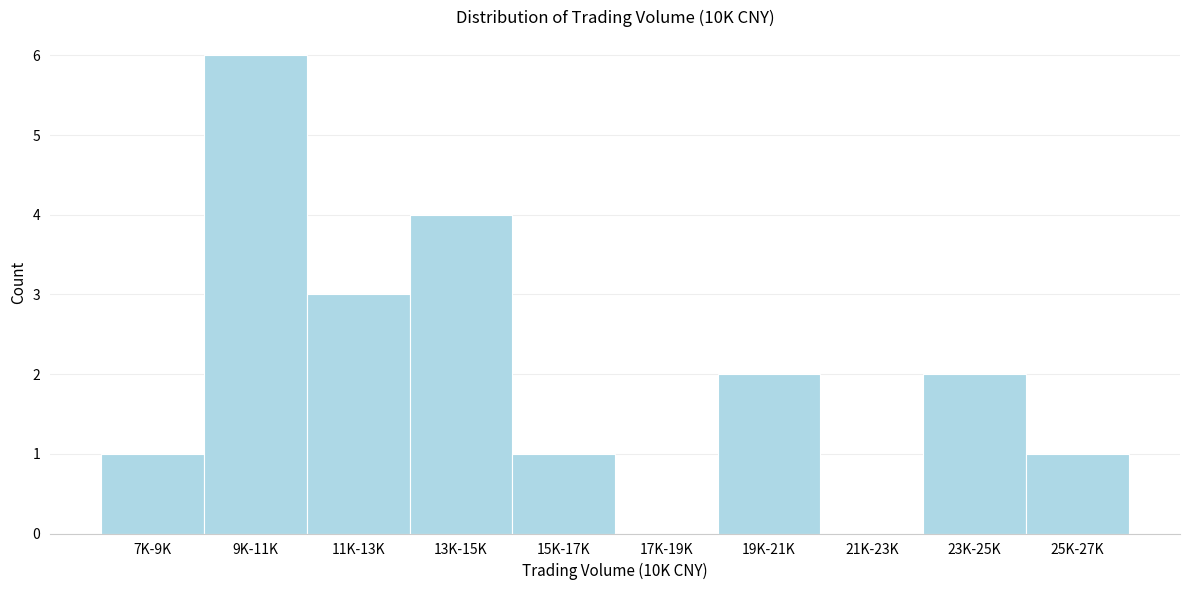

Reading right to left, what are all the values shown in this chart?

25K-27K=1	23K-25K=2	21K-23K=0	19K-21K=2	17K-19K=0	15K-17K=1	13K-15K=4	11K-13K=3	9K-11K=6	7K-9K=1